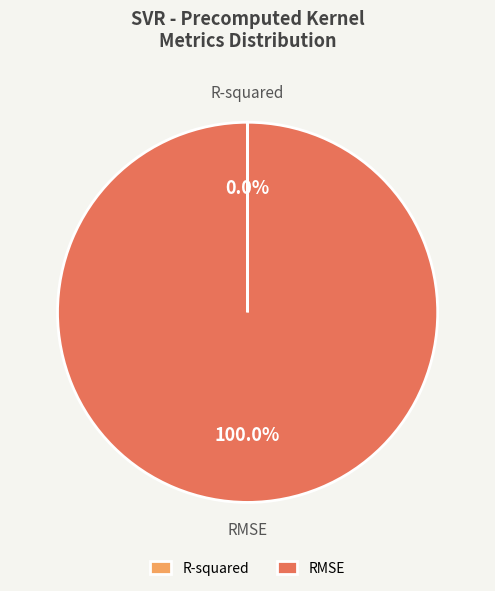

Which category has the biggest portion of the pie?

RMSE